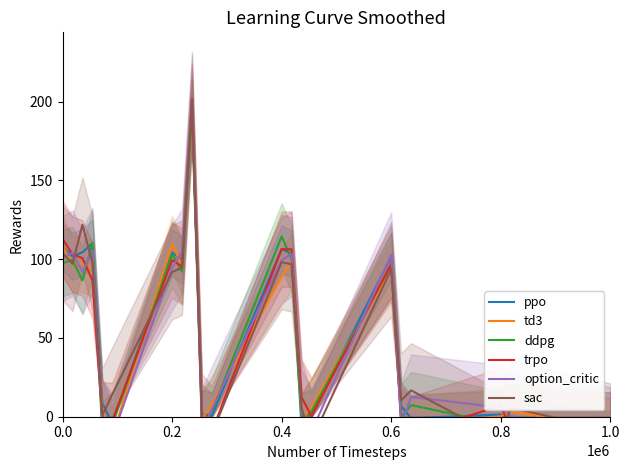

Read the ppo value at 15.

101.5